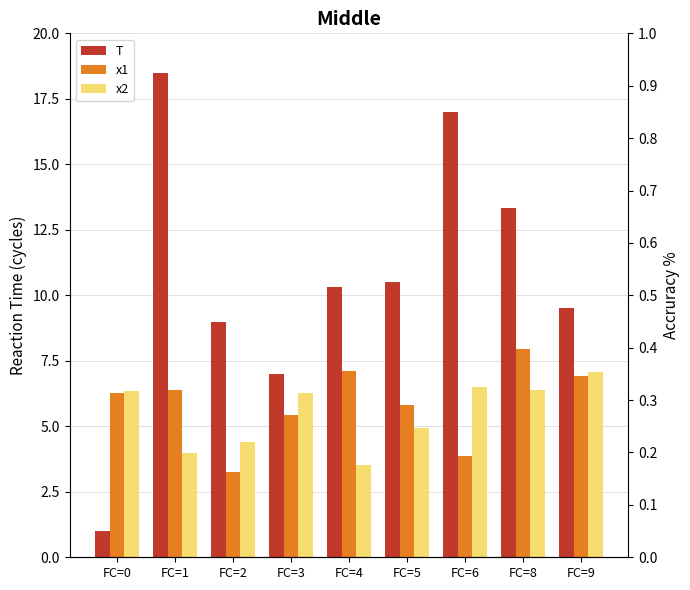

The value of T at FC=8 is 13.3. True or false?

True